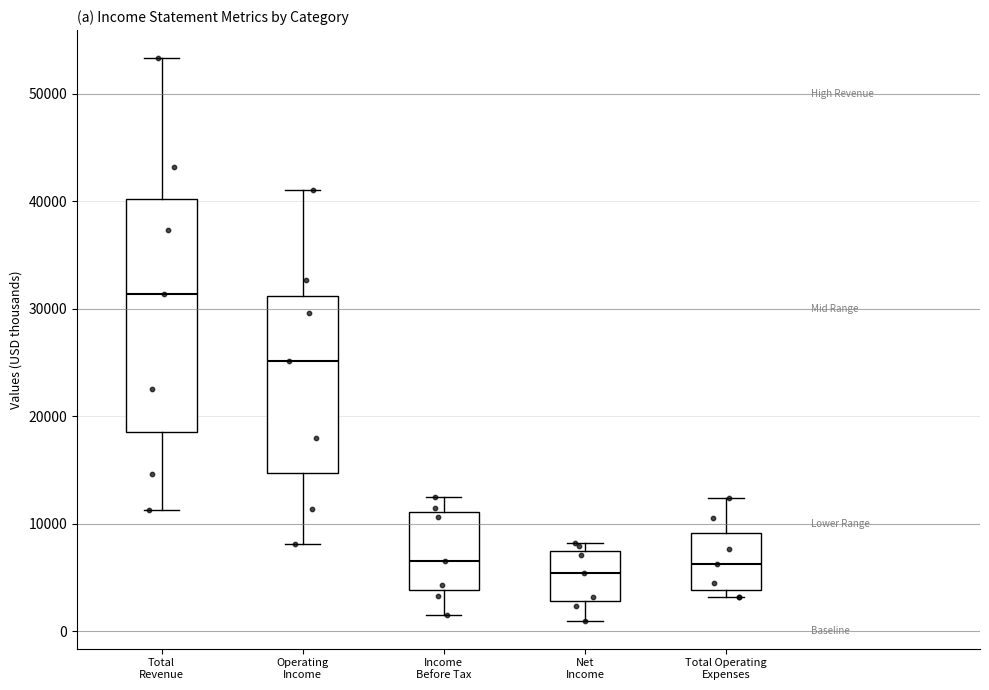

Comparing the boxes themselves (not the whiskers), which one is the tallest?

Total Revenue